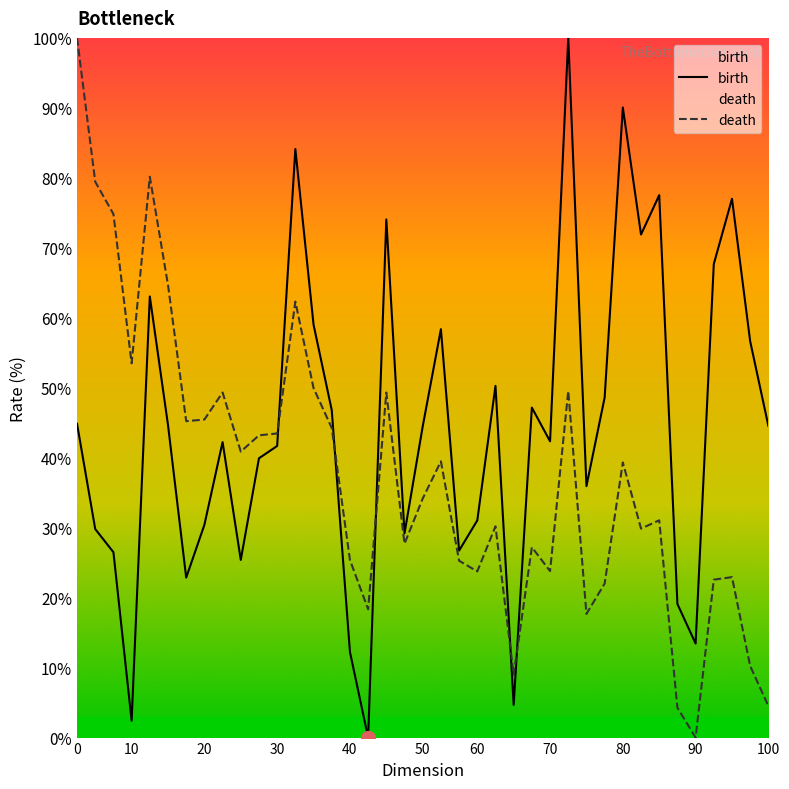

What is the value of the birth point at the 32nd from the left?

71.9